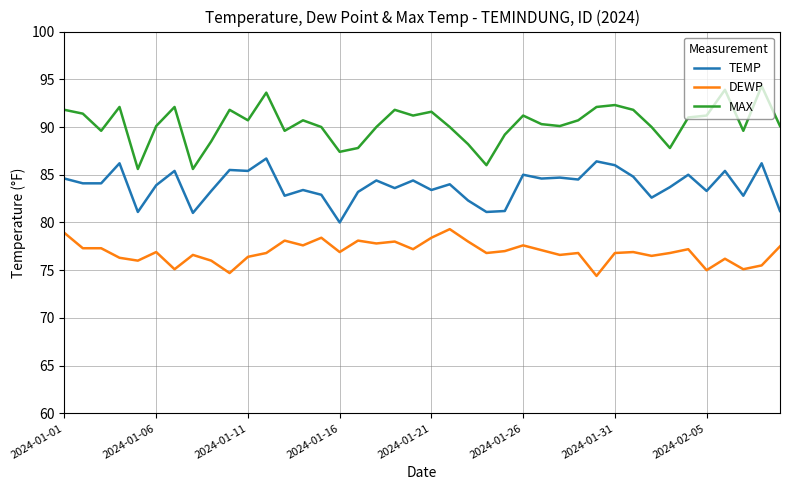

What is the difference between the maximum and minimum values in the MAX series?

8.7